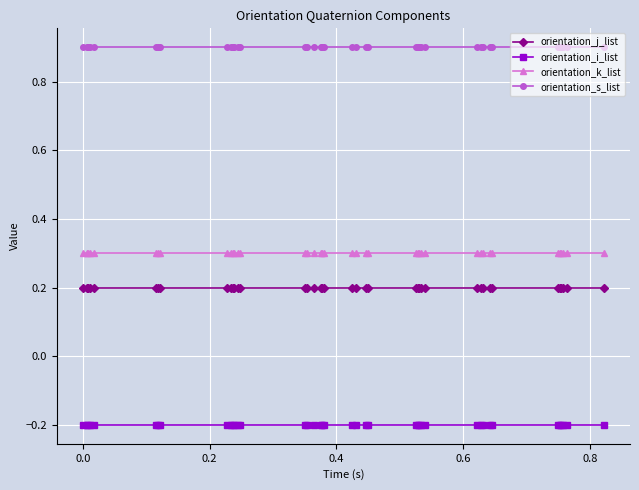

True or false: orientation_j_list and orientation_s_list cross at least once.

False